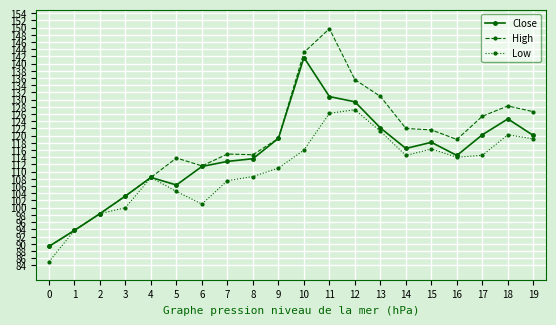

At which category does Close reach its first local valley?

5